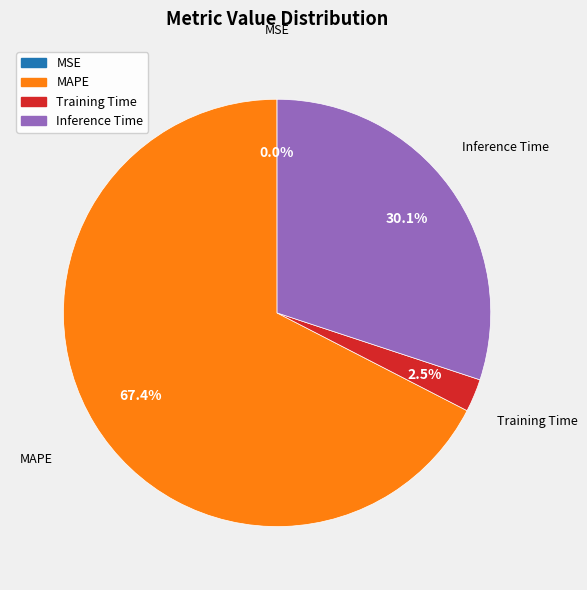

Is there a majority slice in this chart?

Yes